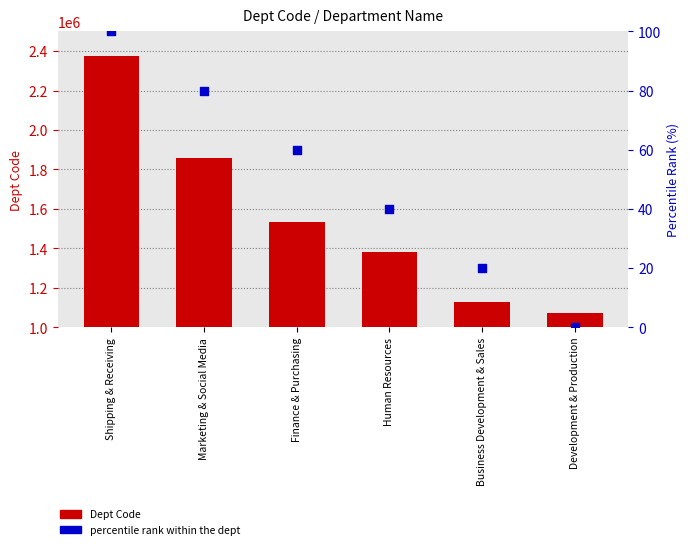

What is the total value across all series at Human Resources?

1380185